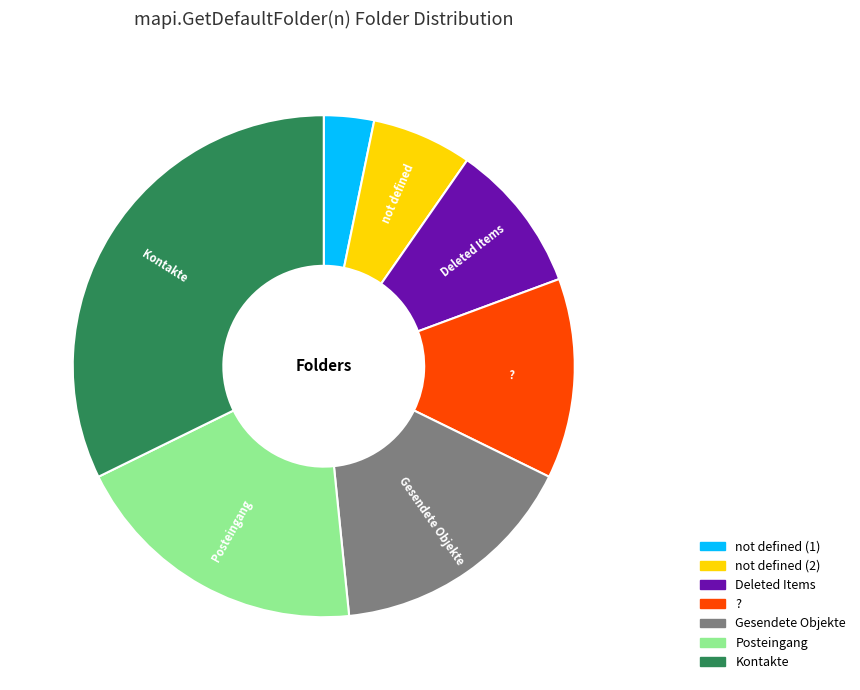

Which category has the biggest portion of the pie?

Kontakte